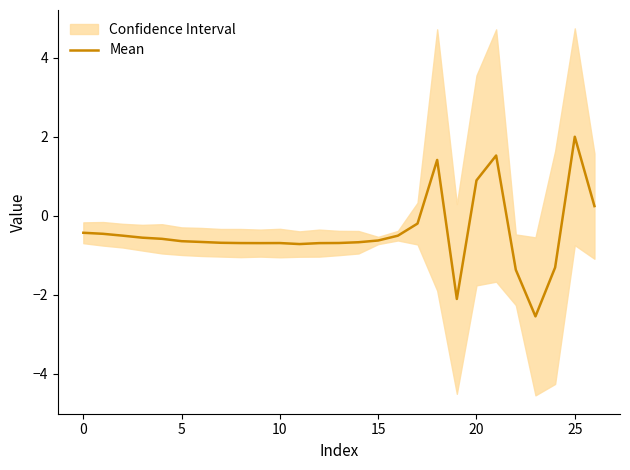

Which label corresponds to the smallest value in the chart?

23